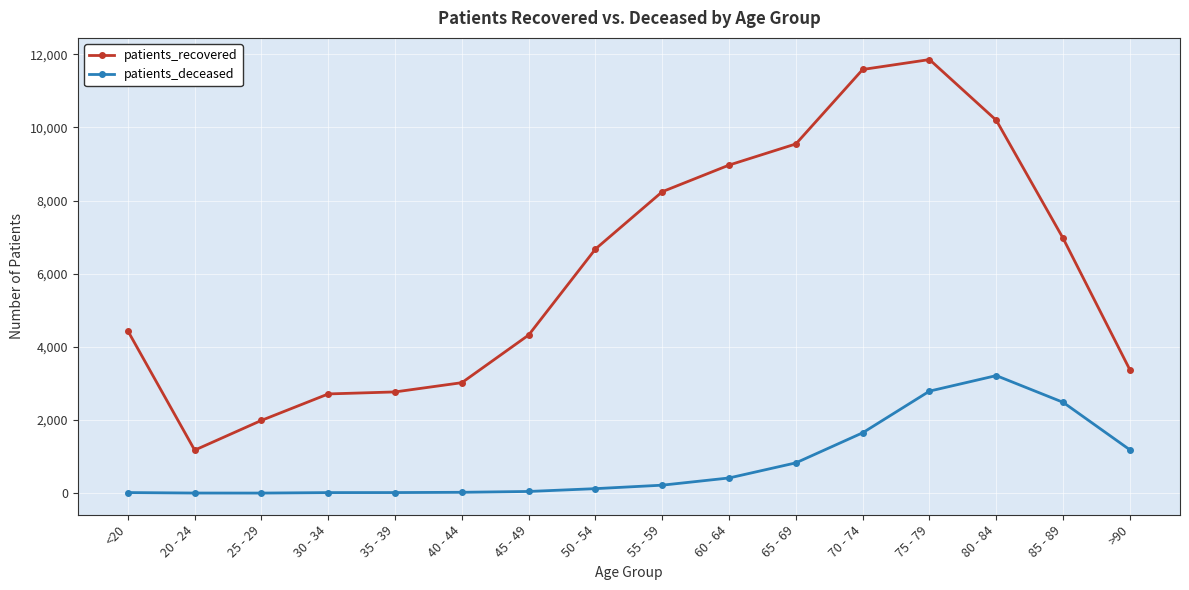

True or false: patients_deceased and patients_recovered intersect in this chart.

False